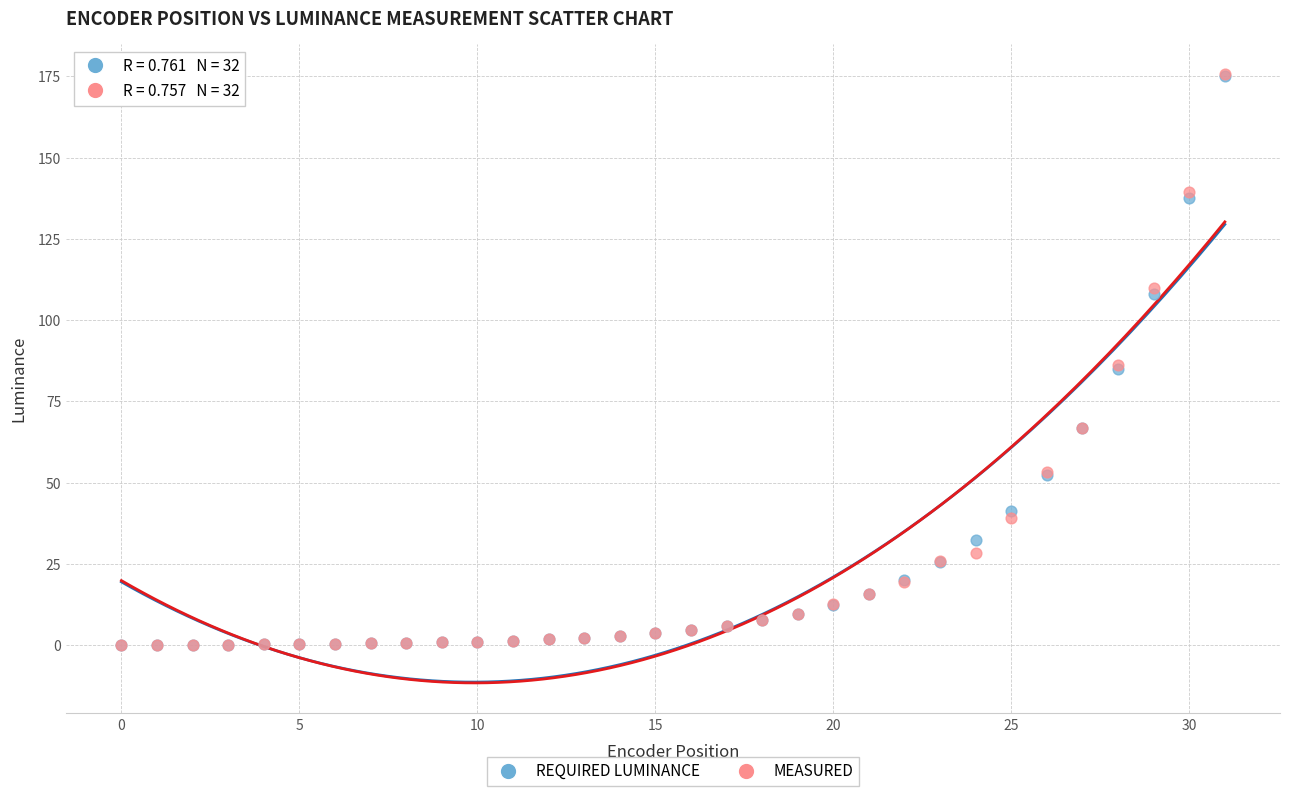

What are all the series names shown in the legend?

REQUIRED LUMINANCE, MEASURED